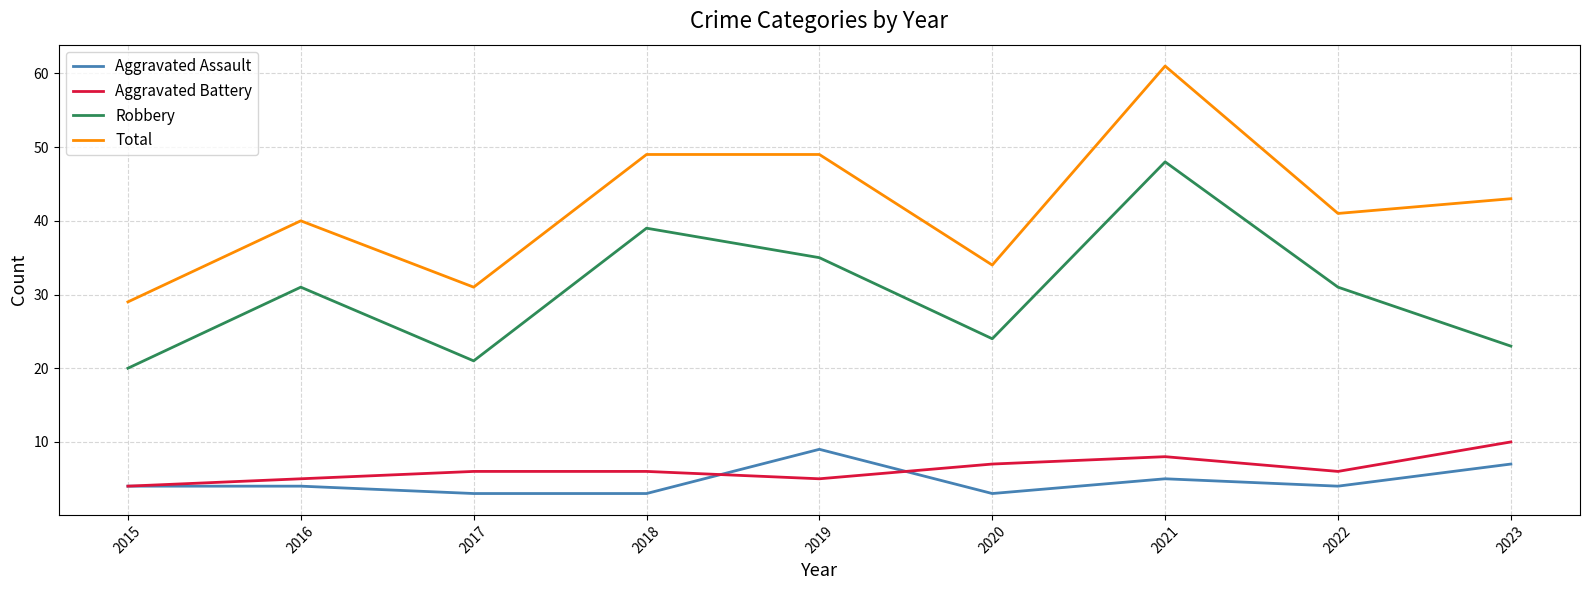

At which label does Aggravated Assault reach its peak?

2019